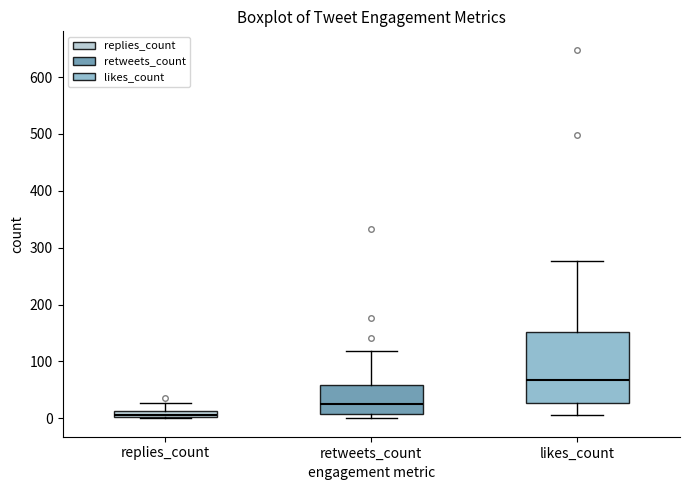

Which box is the tallest, from its lower edge to its upper edge?

likes_count